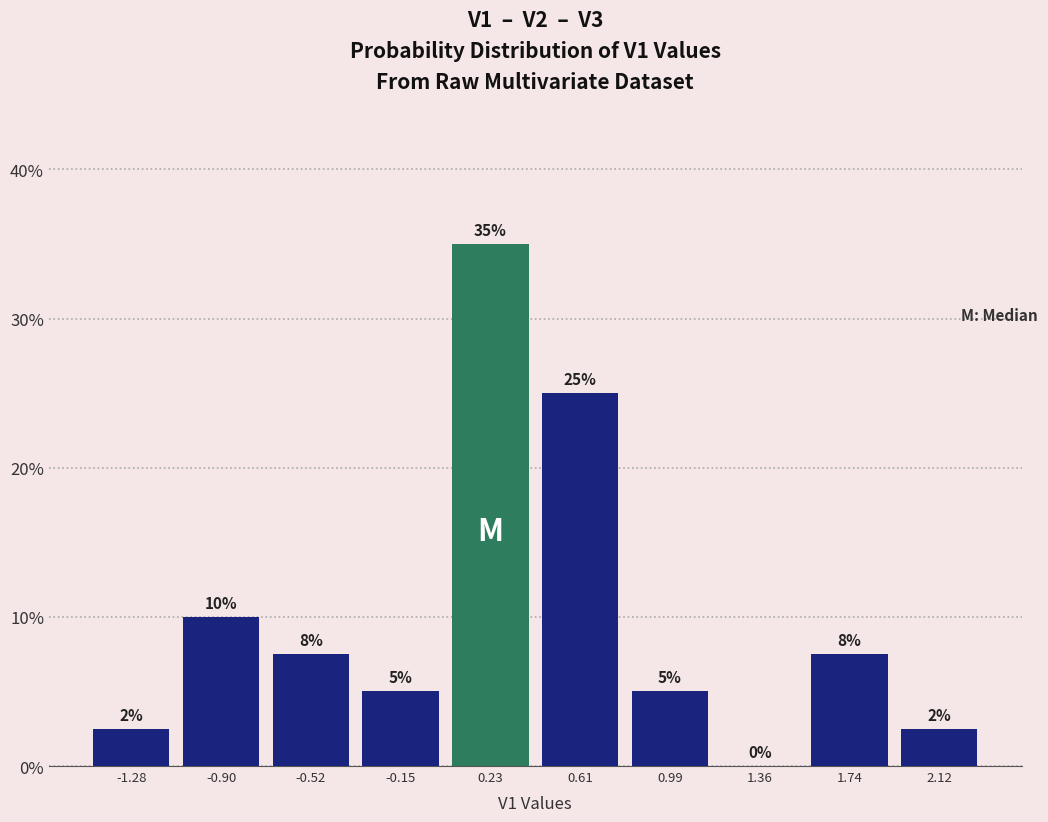

Over which range of the x-axis is the bar tallest?

0.05 to 0.40